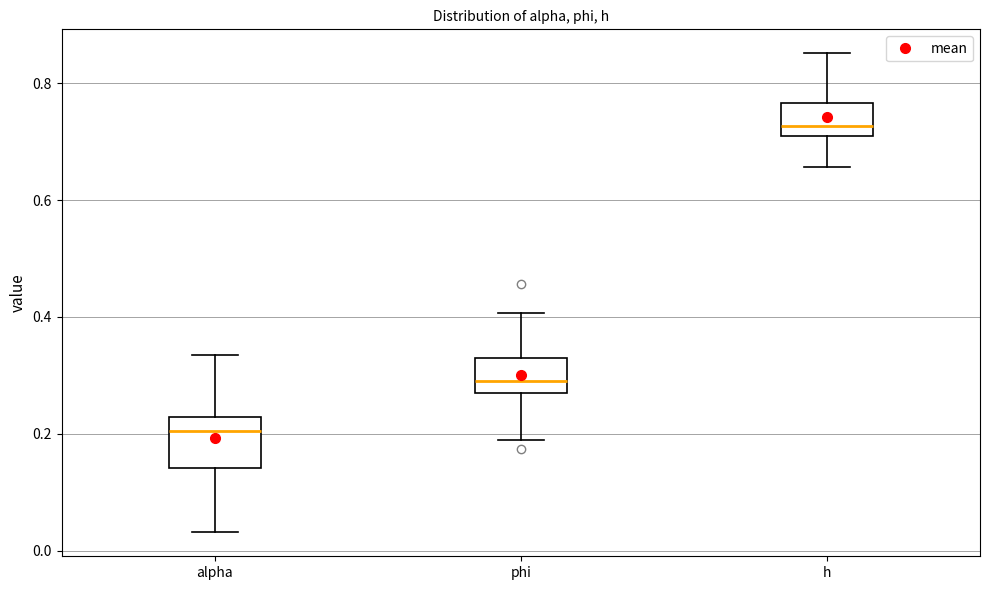

Reading left to right, transcribe this box plot: for each box, give where its median line is, the range the box spans, and where its two whiskers end, as read against the y-axis. The values are not printed on the chart, so give them approximately, as read against the axis.

alpha: median 0.20, box 0.14 to 0.22, whiskers 0.04 to 0.34
phi: median 0.28, box 0.26 to 0.32, whiskers 0.18 to 0.40
h: median 0.72, box 0.70 to 0.76, whiskers 0.66 to 0.86